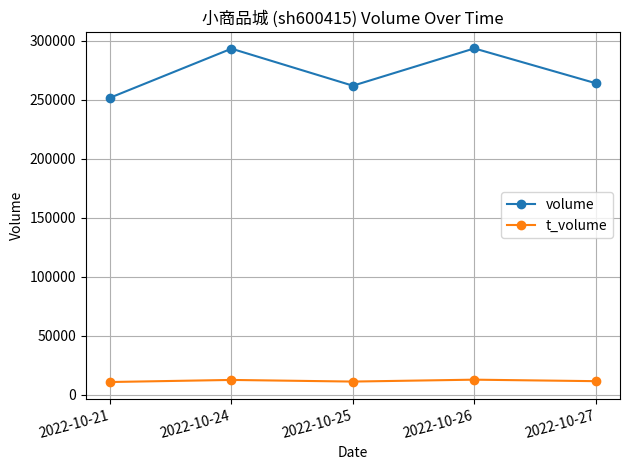

Count the t_volume values in the range 11261 to 12648.

3